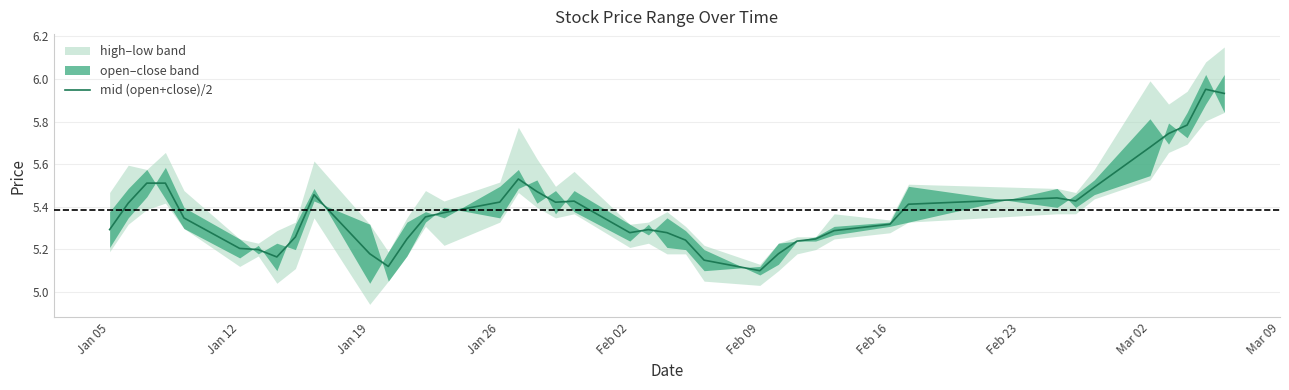

The mid (open+close)/2 series shows 5.1 at Feb 09. True or false?

True